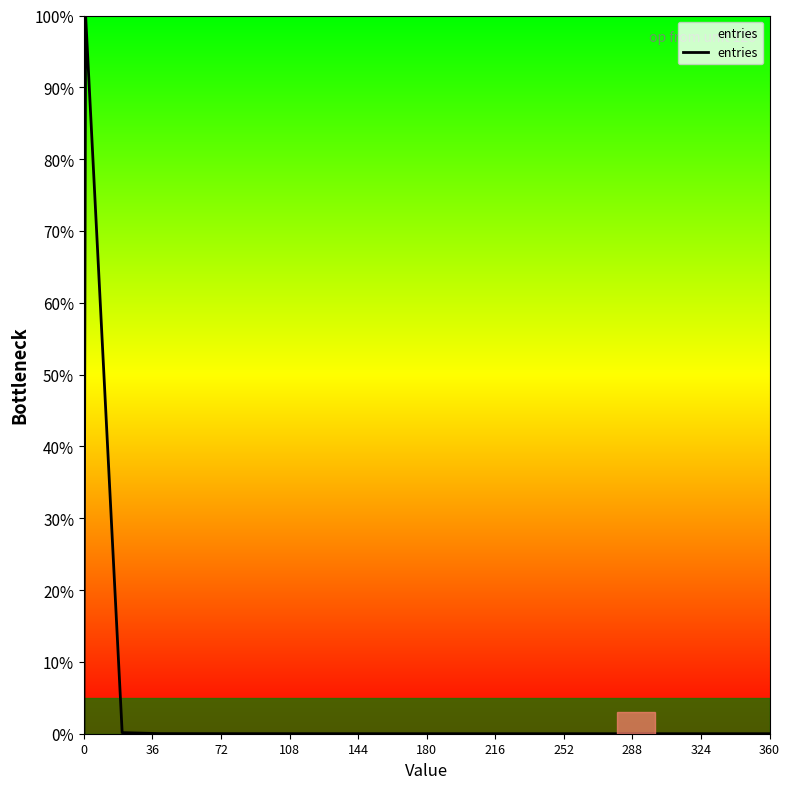

What is the greatest value displayed?

100.0